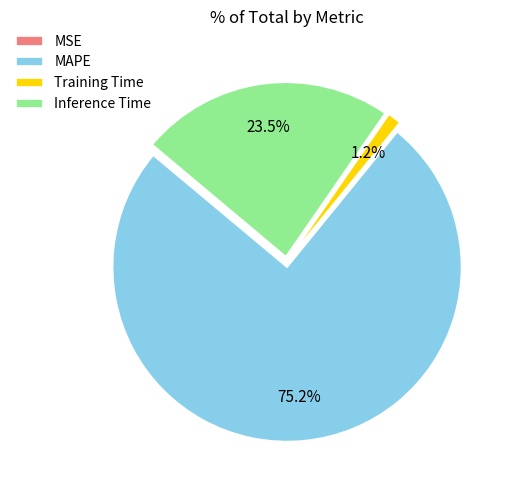

Which category accounts for the majority?

MAPE